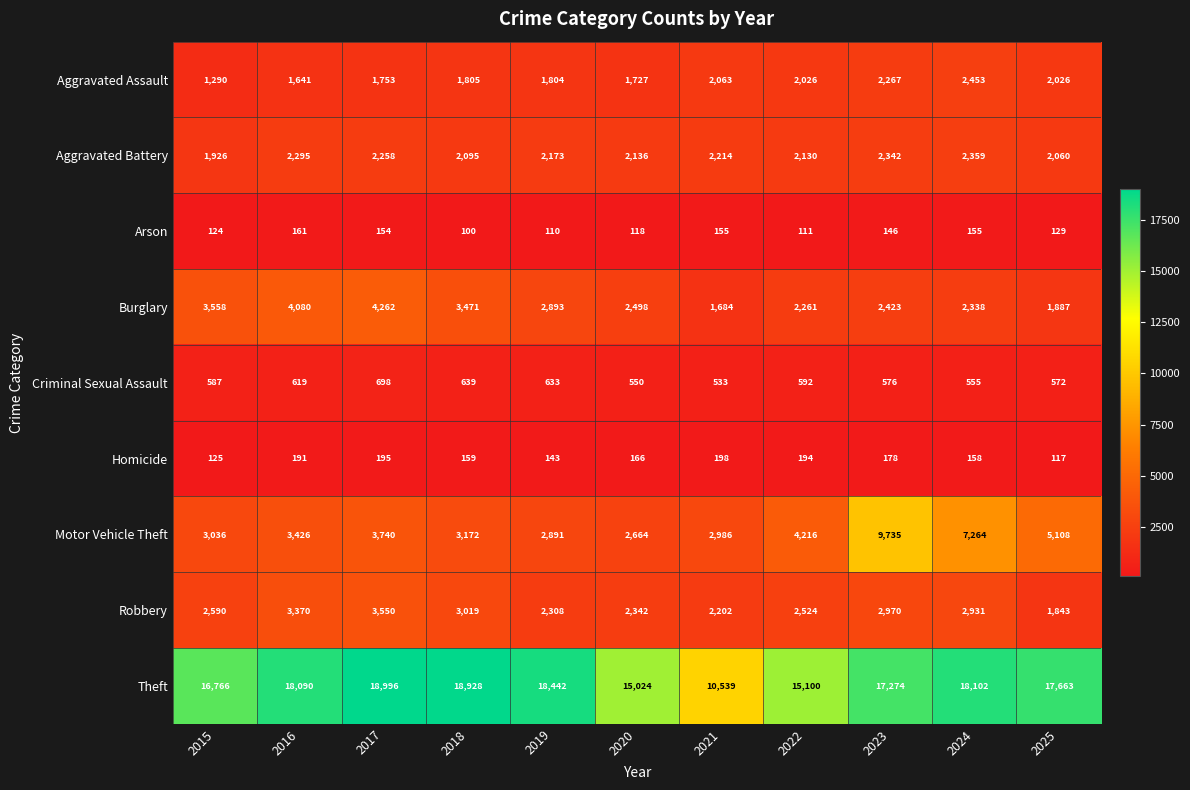

Is it true that Motor Vehicle Theft equals 7264 at 2024?

True